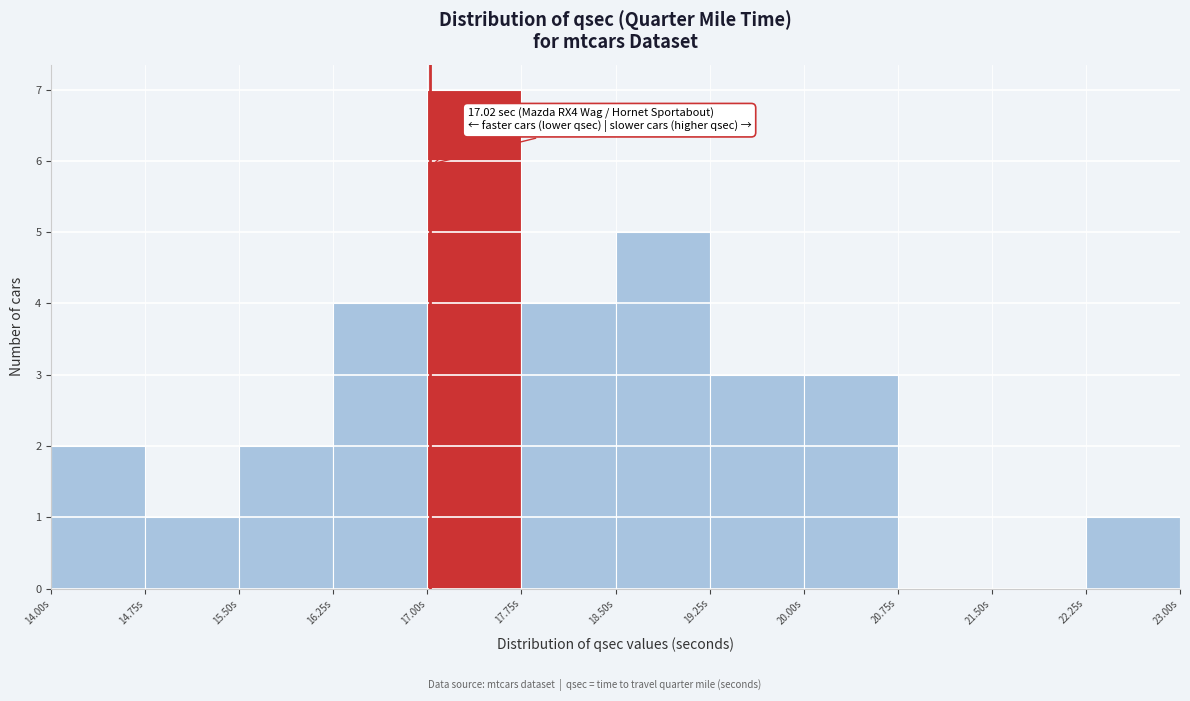

Over which range of the x-axis is the bar tallest?

17.00 to 17.75